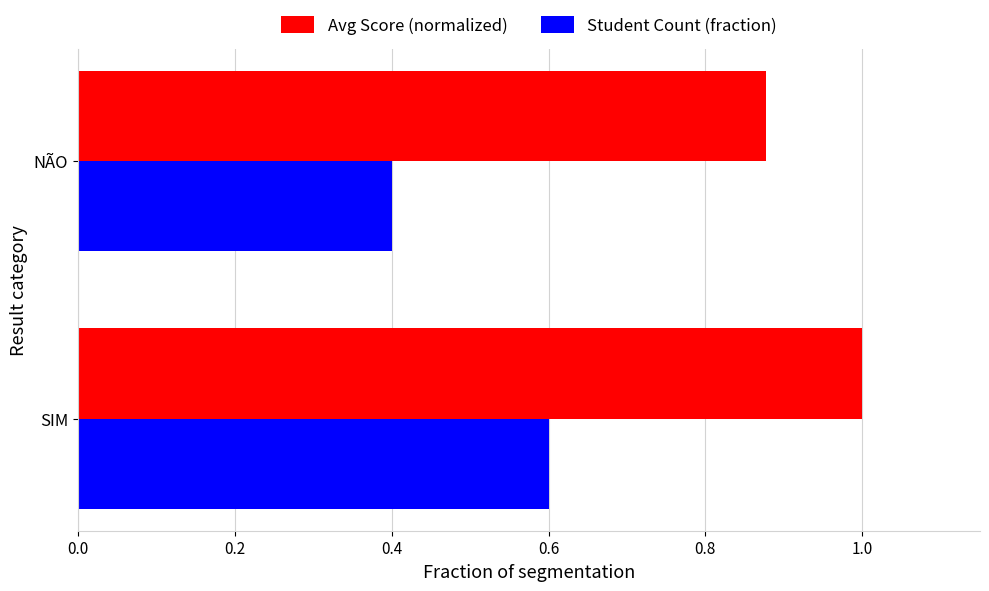

What is the sum of all Avg Score (normalized) values?

1.9